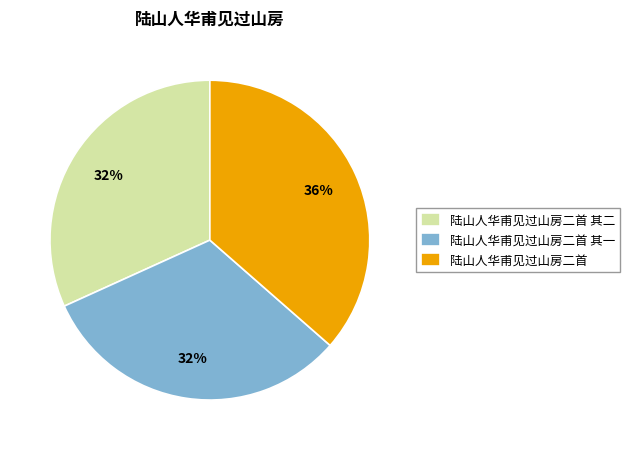

What is the largest slice in the pie chart?

陆山人华甫见过山房二首